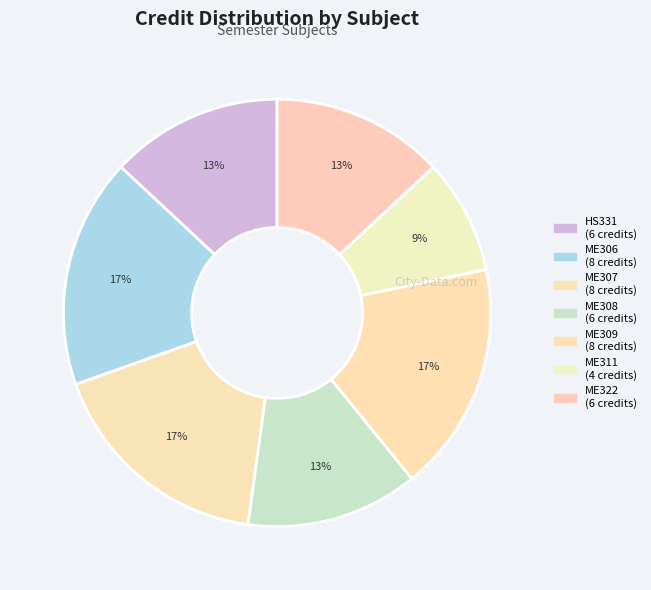

Which slice is the smallest?

ME311